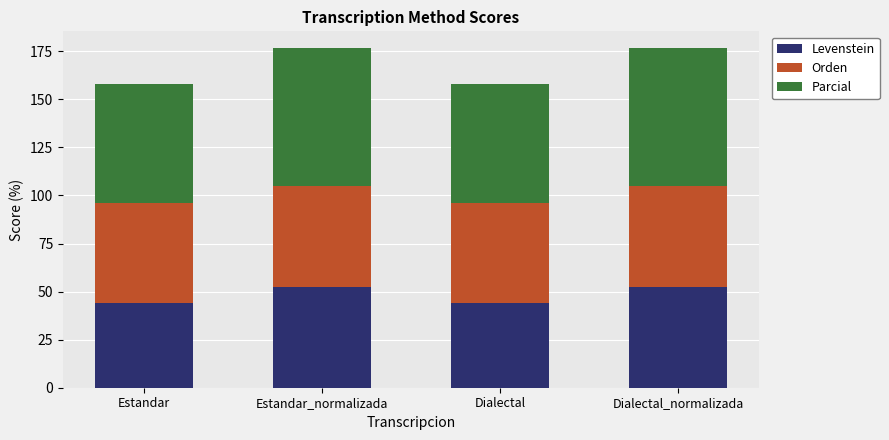

Are the bars horizontal?

No